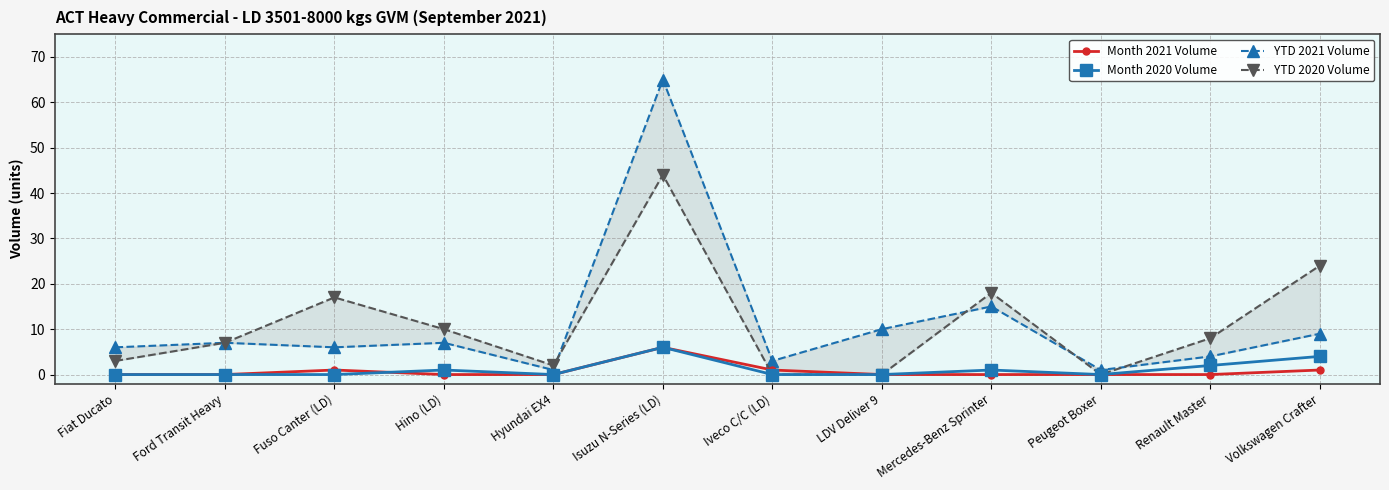

True or false: YTD 2021 Volume has a value of 0 at Hyundai EX4.

False